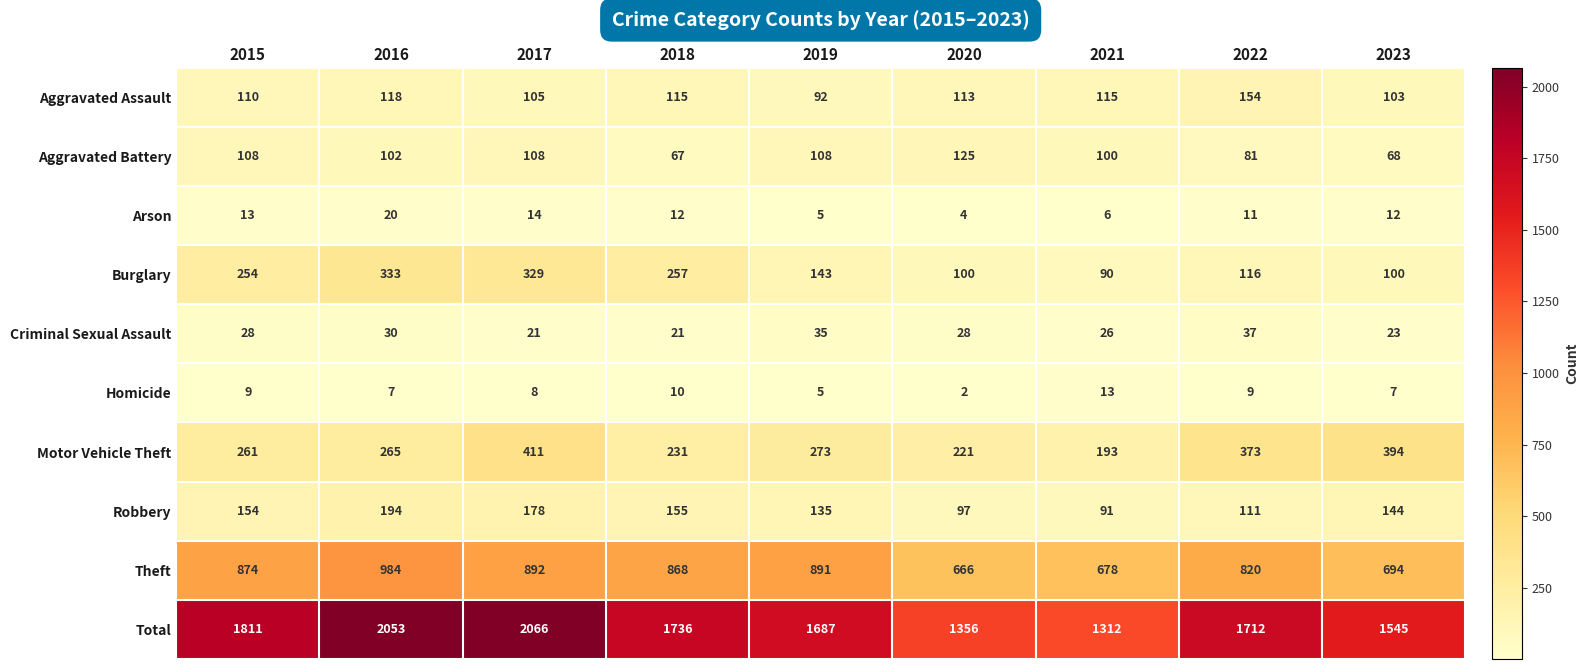

What is the total value across all series at 2023?

3090